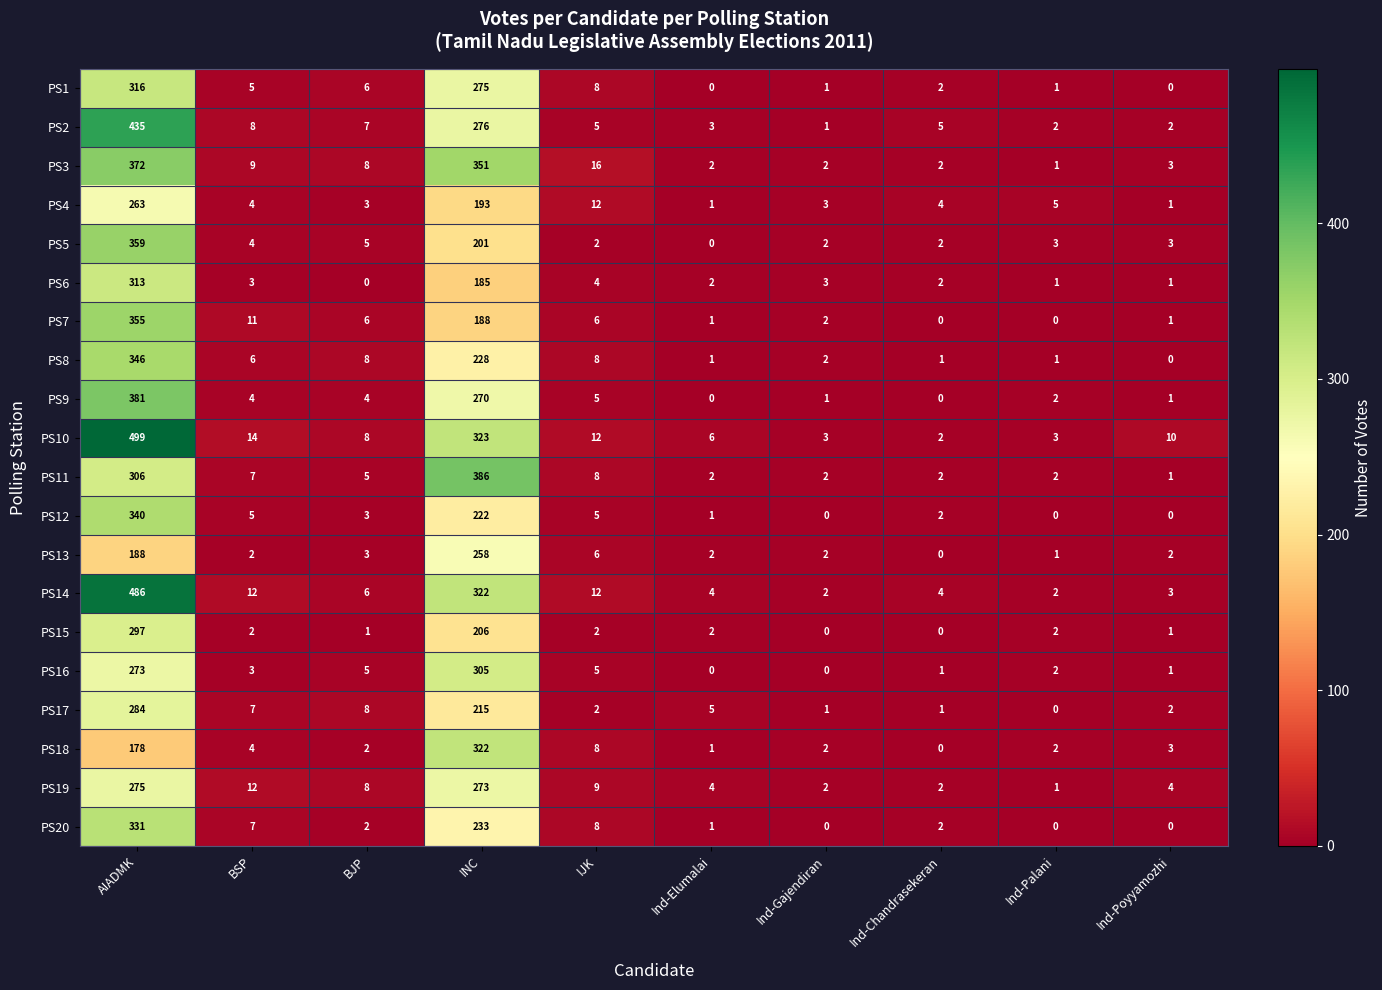

What is the sum of the PS2 values at IJK and Ind-Elumalai?

8